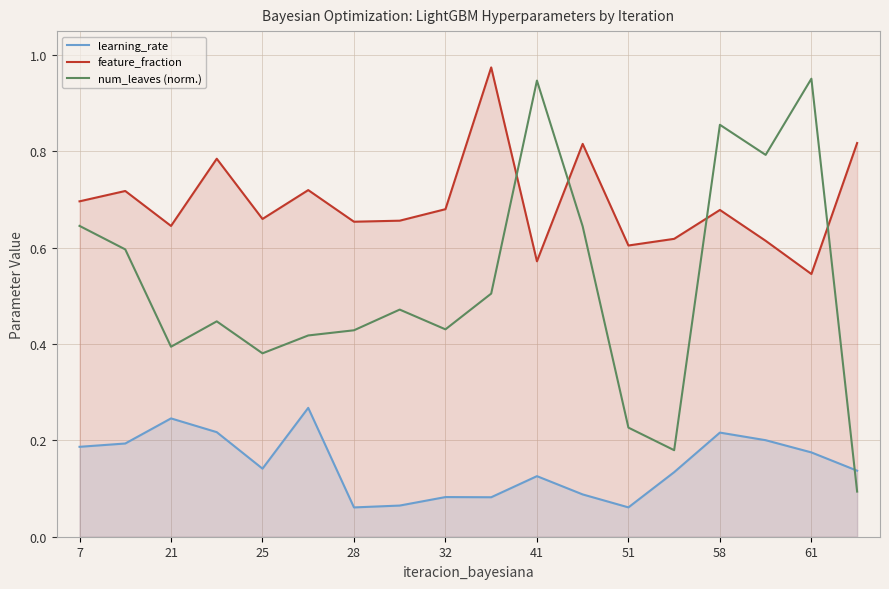

At which category does feature_fraction reach its first local valley?

21